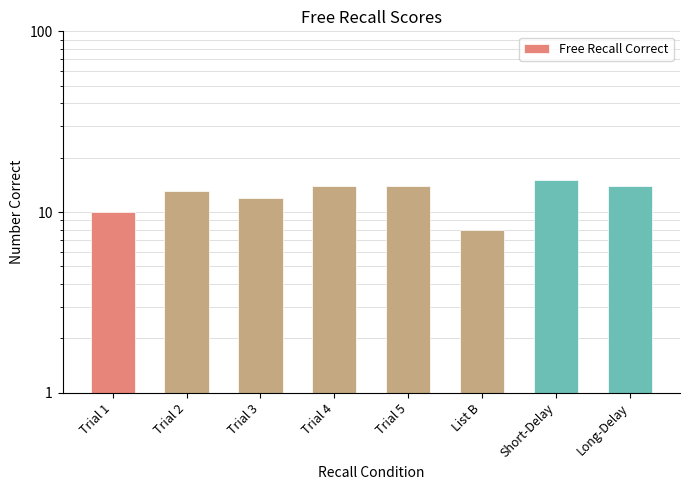

Reading left to right, transcribe all the data shown in this chart.

10	13	12	14	14	8	15	14